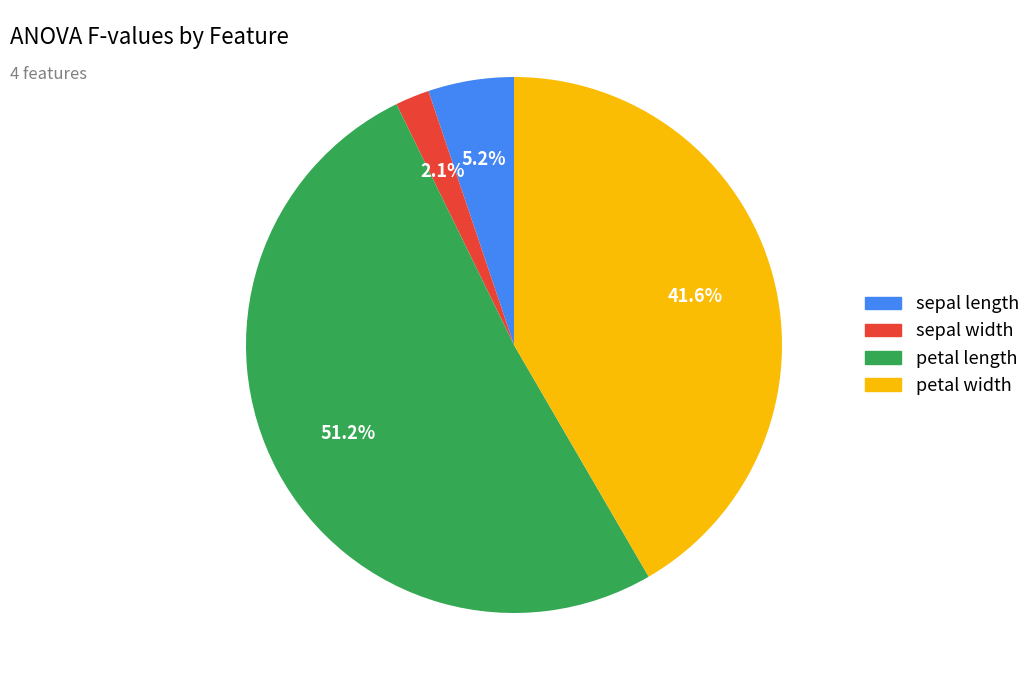

Does petal length represent more than half of the total?

Yes